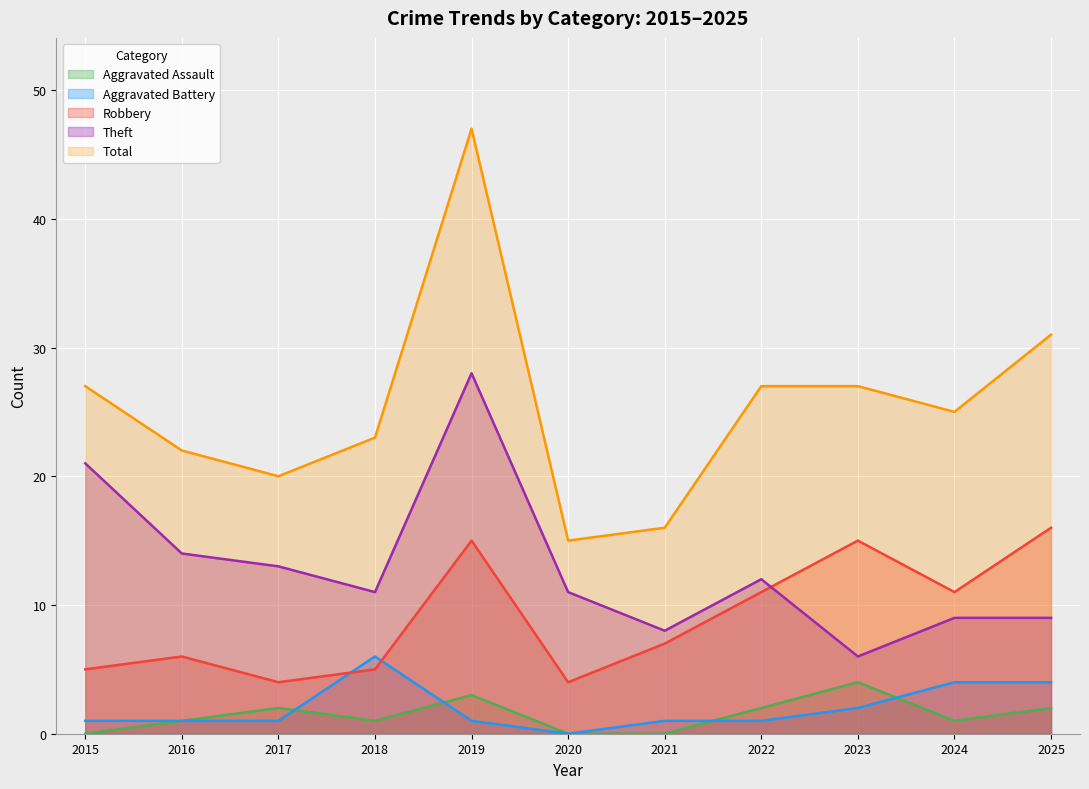

True or false: Aggravated Battery and Theft cross at least once.

False